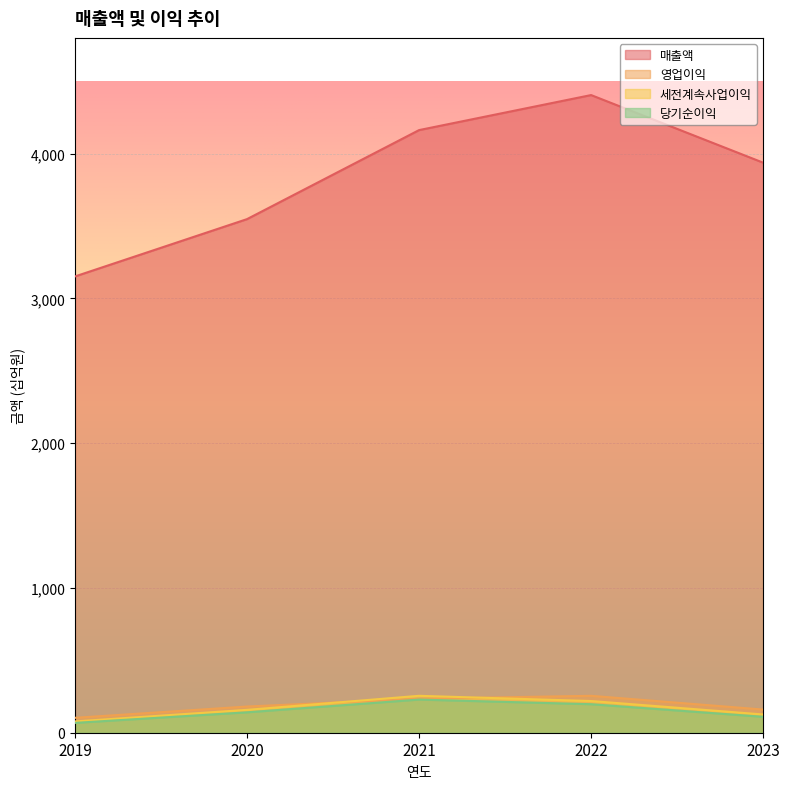

Between 2019 and 2021, which series saw the biggest shift?

매출액